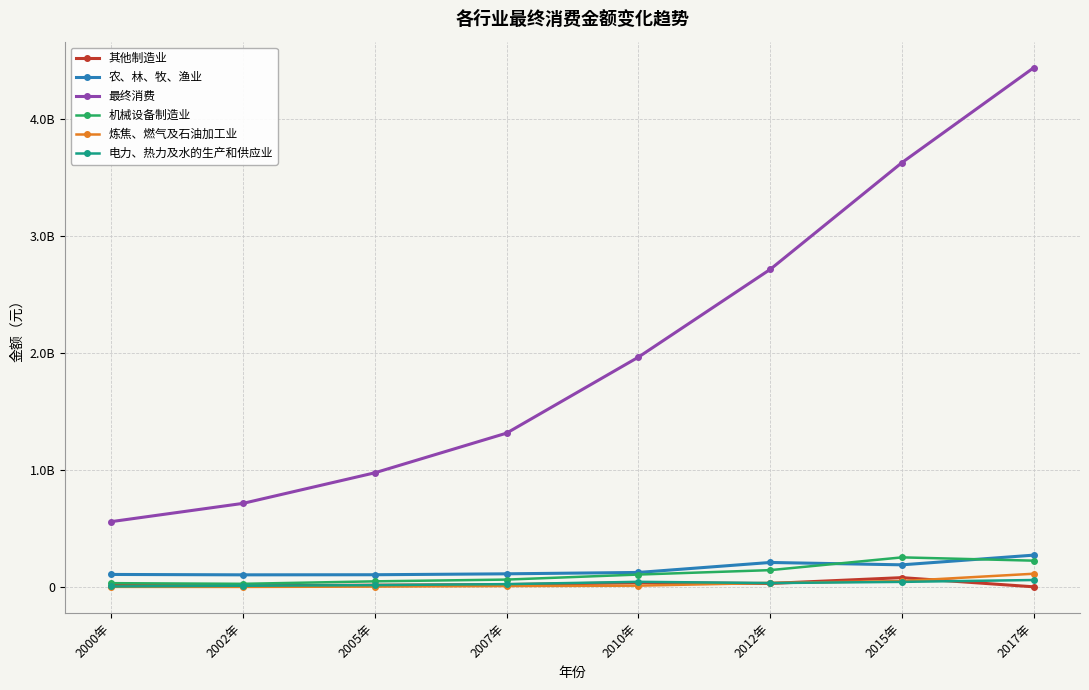

Does the chart have visible grid lines?

Yes